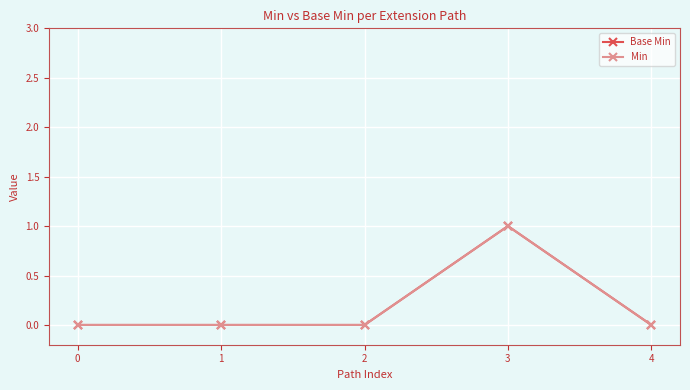

Which series has the largest range (max minus min)?

Base Min